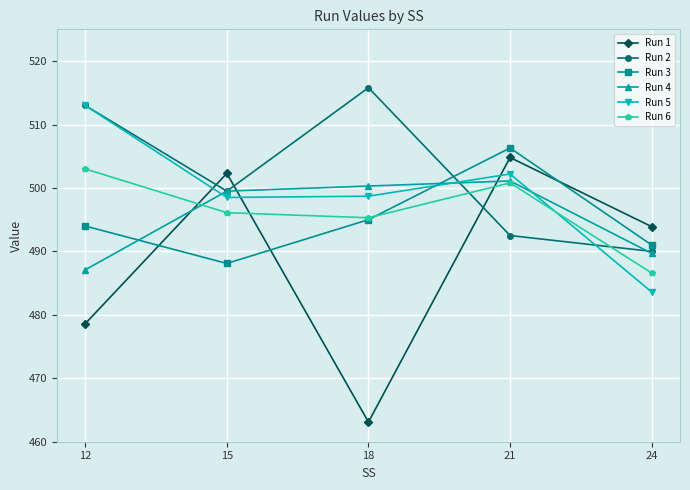

What is the total value across all series at 18?

2968.2